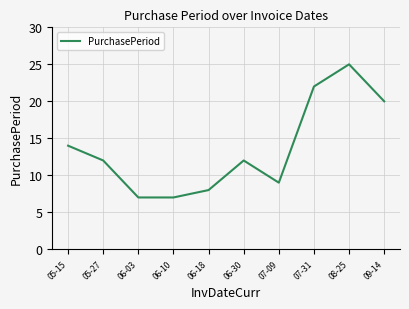

How many distinct data groups are displayed?

1